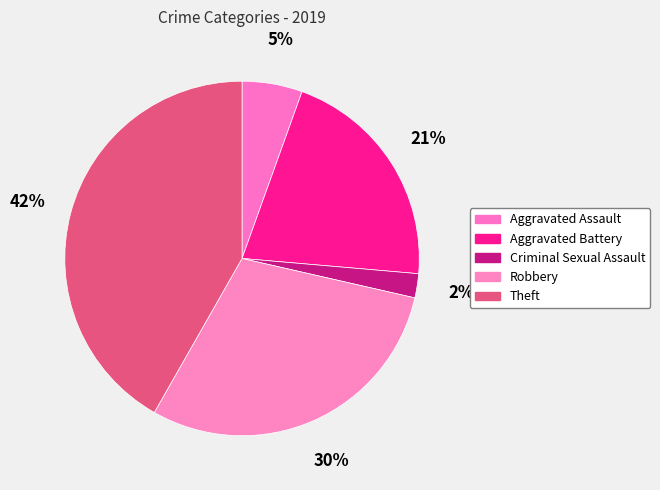

How many slices are in this pie chart?

5